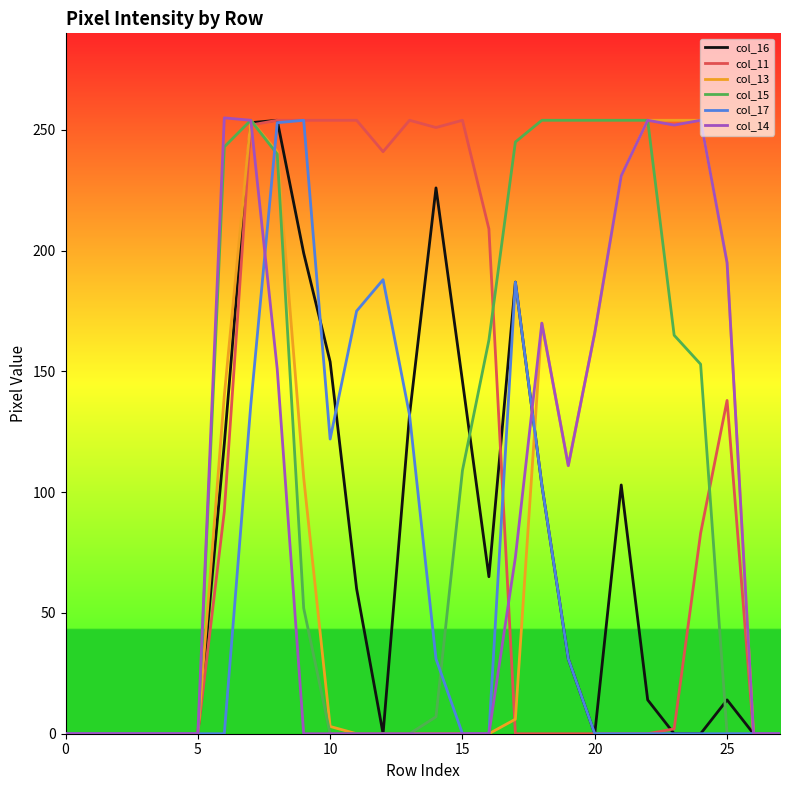

What is the maximum value shown in the chart?

255